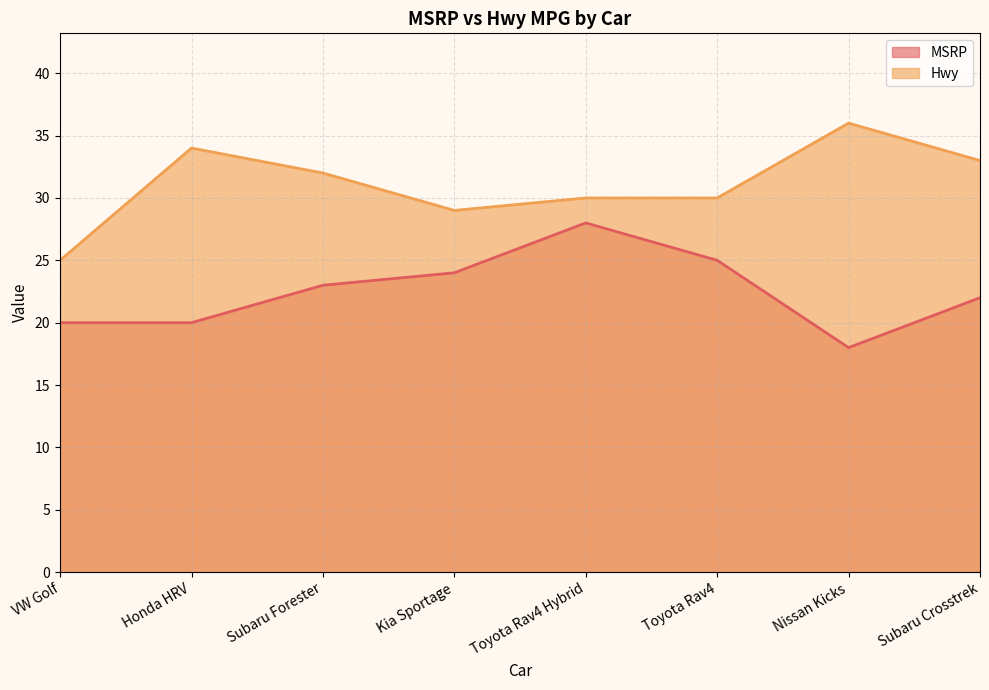

What is the difference between the second highest and second lowest values in the Hwy series?

5